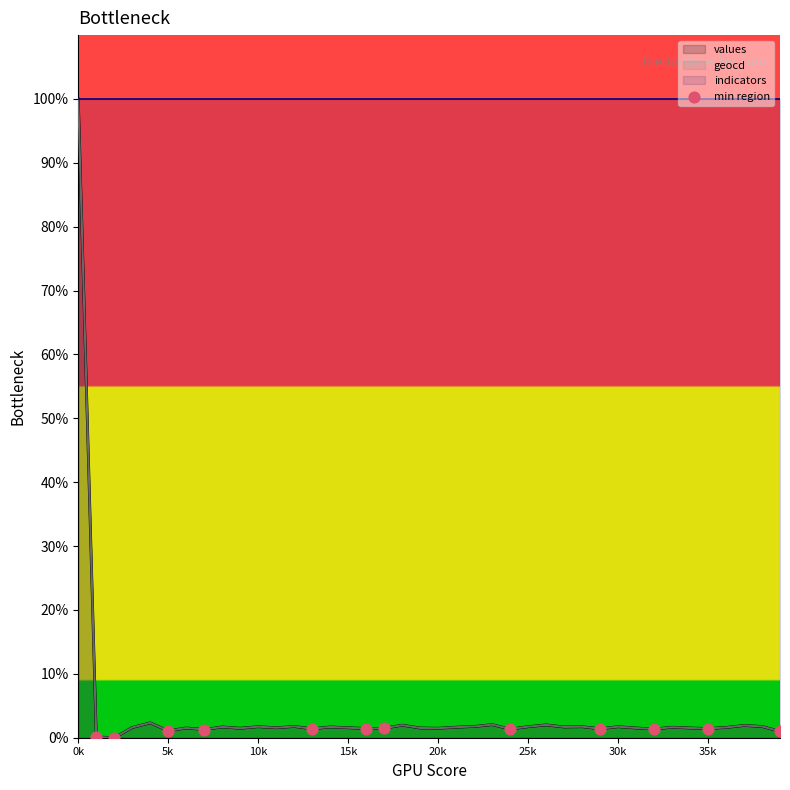

At which label does geocd reach its peak?

0k